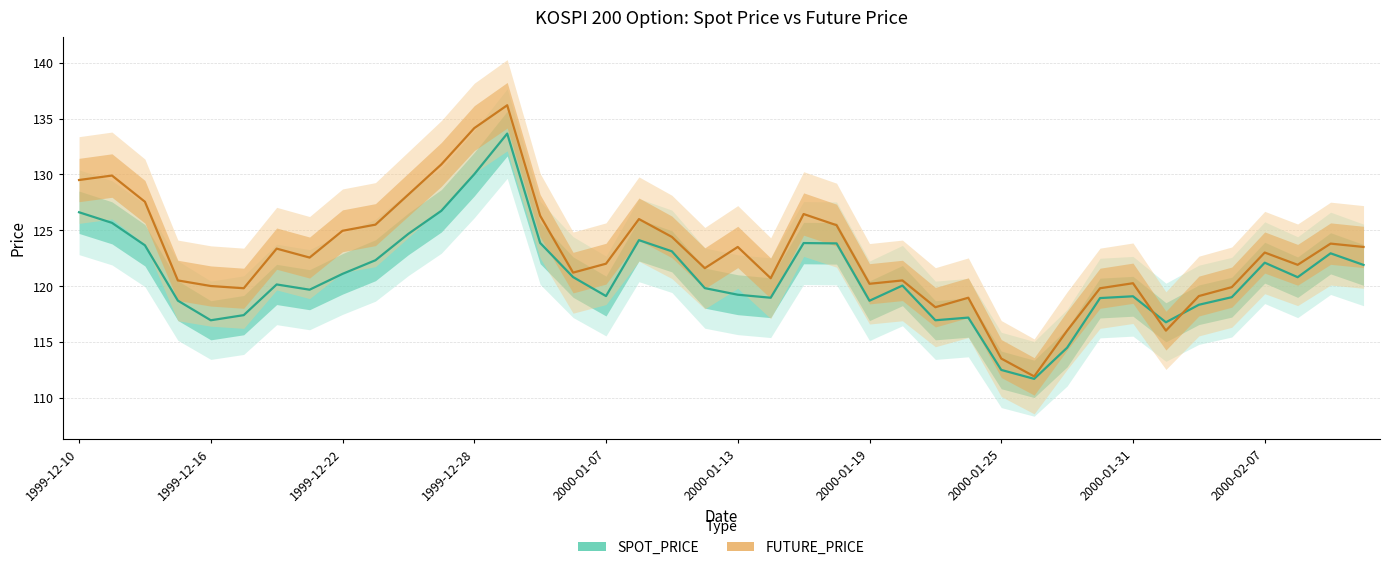

How many times do FUTURE_PRICE and SPOT_PRICE cross each other?

2